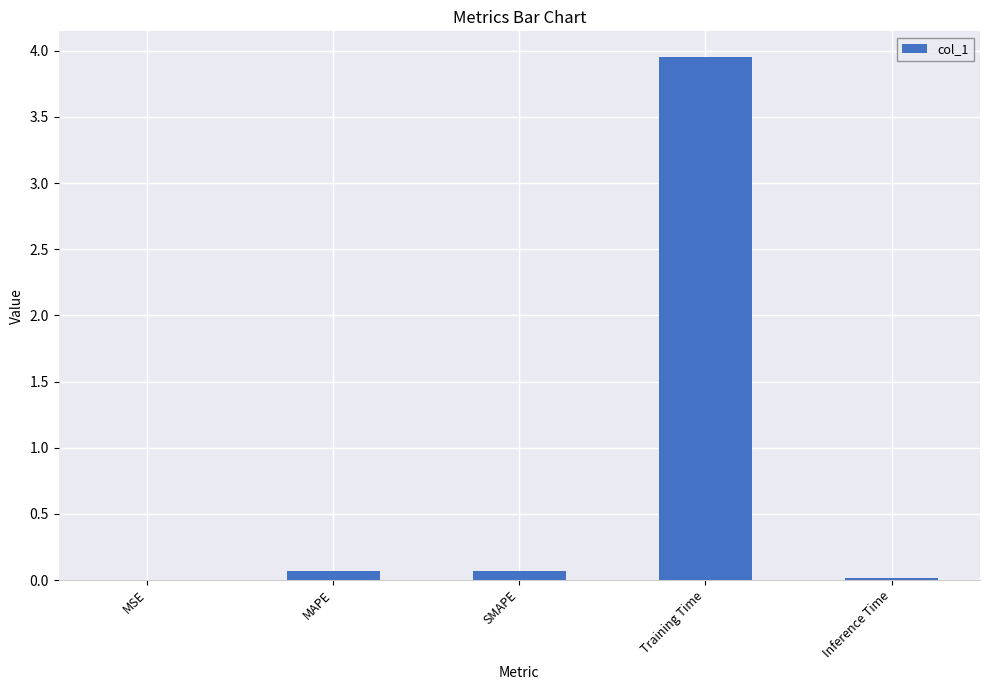

Is it true that the value at Inference Time is 0.0?

True